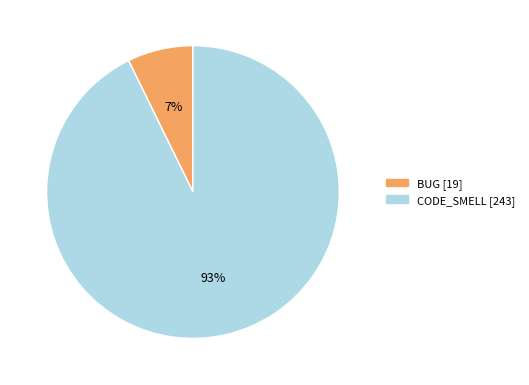

Do CODE_SMELL and BUG together represent more than half of the pie?

Yes